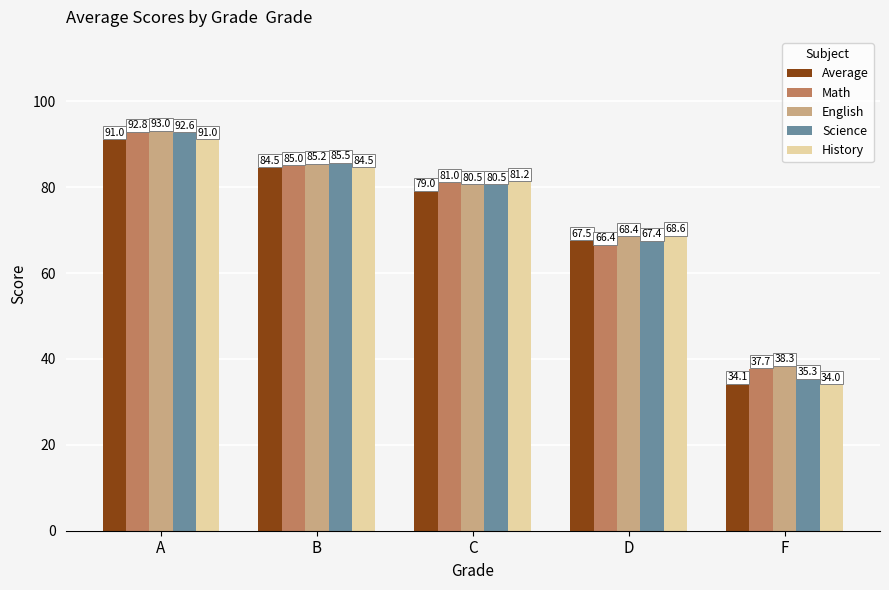

List the labels in order of English value, largest first.

A, B, C, D, F